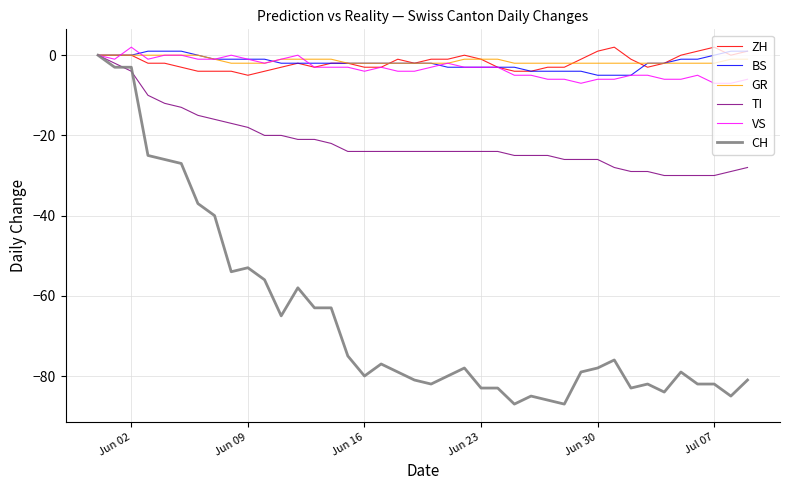

What is the sum of all ZH values?

-69